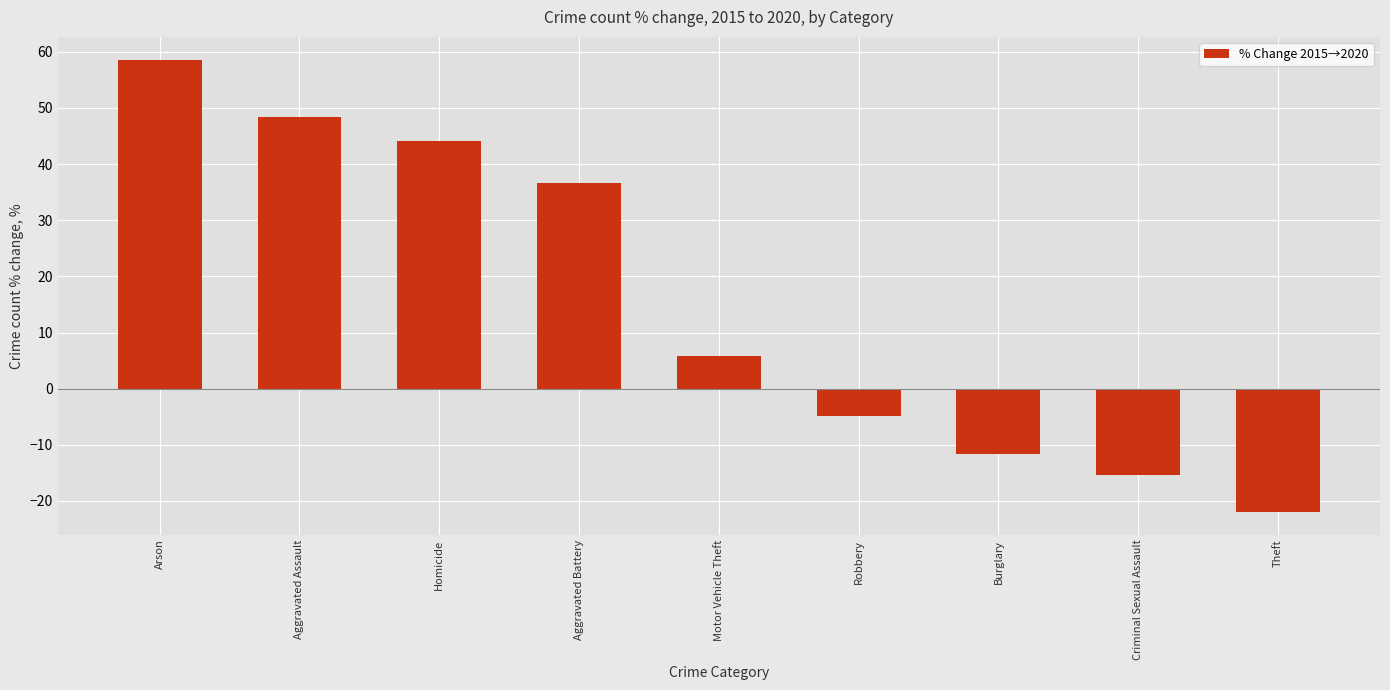

The value at Arson is 58.6. True or false?

True